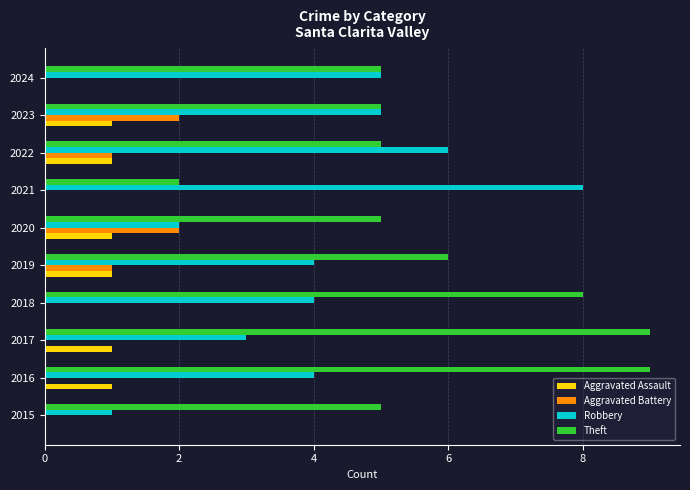

Which series has the largest total across all categories?

Theft